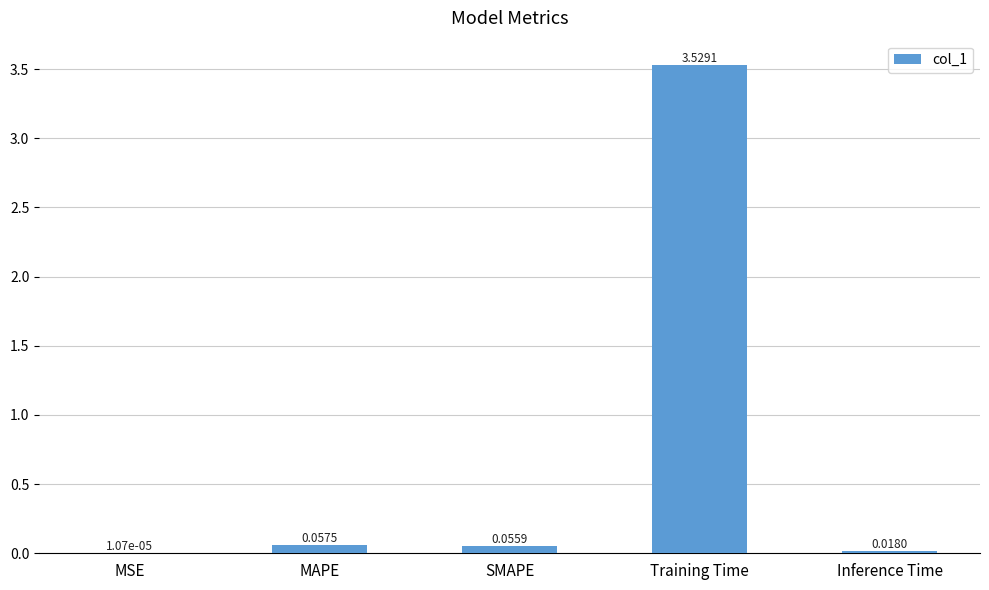

At which category does the chart reach its peak across all series?

Training Time